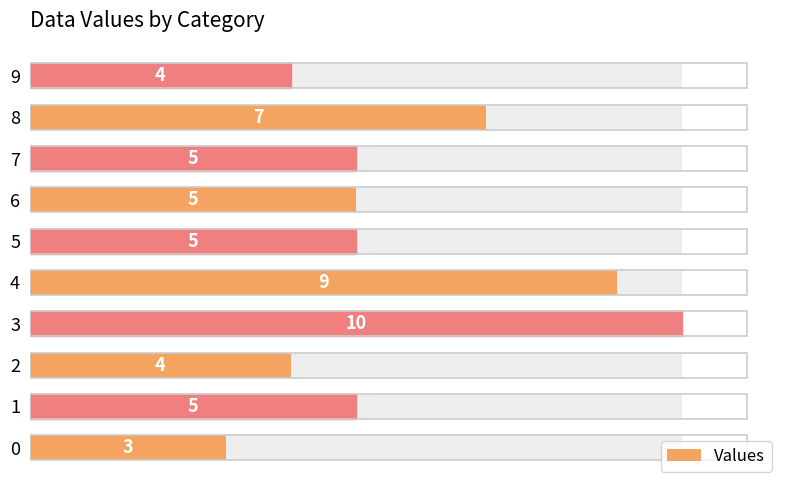

List the labels in order of value, smallest first.

0, 2, 9, 1, 5, 6, 7, 8, 4, 3